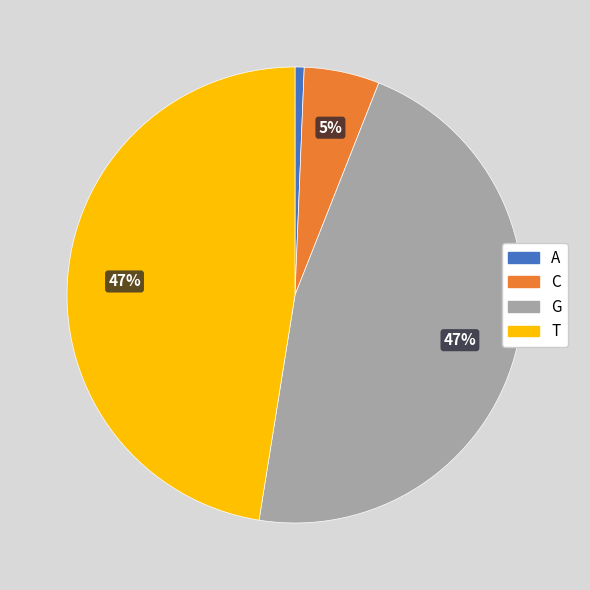

Which has a higher value, C or A?

C